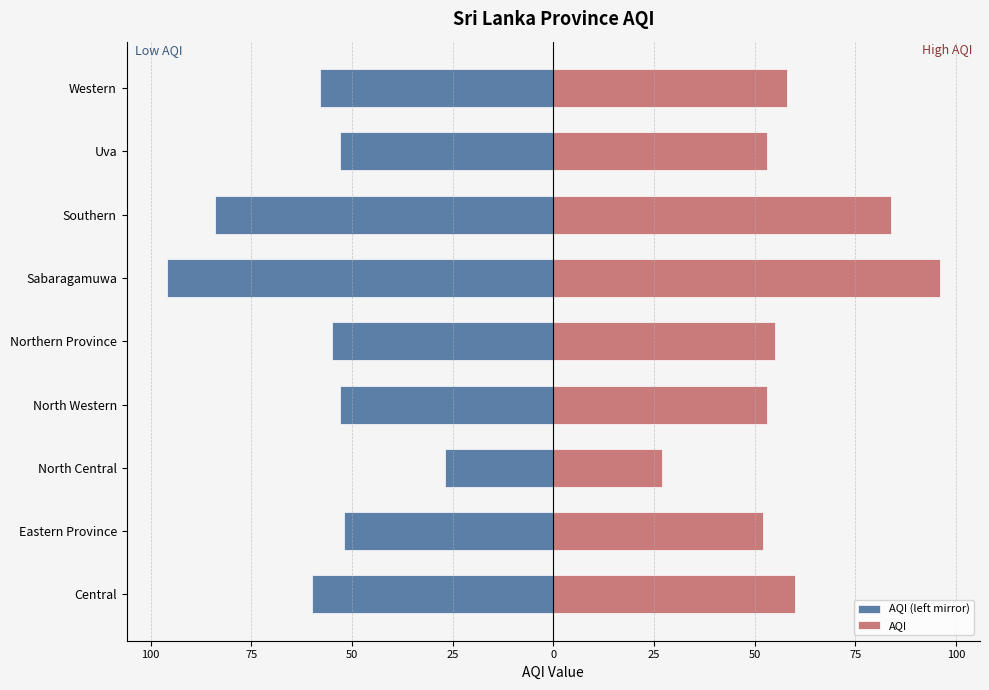

Reading left to right, what are all the values shown in this chart?

AQI (left mirror): -60	-52	-27	-53	-55	-96	-84	-53	-58
AQI: 60	52	27	53	55	96	84	53	58